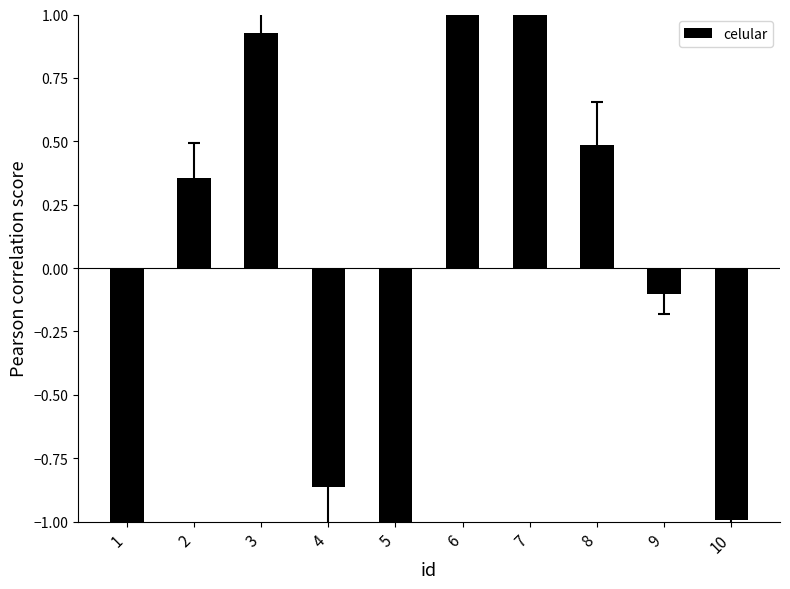

List the labels in order of value, smallest first.

1, 5, 10, 4, 9, 2, 8, 3, 6, 7